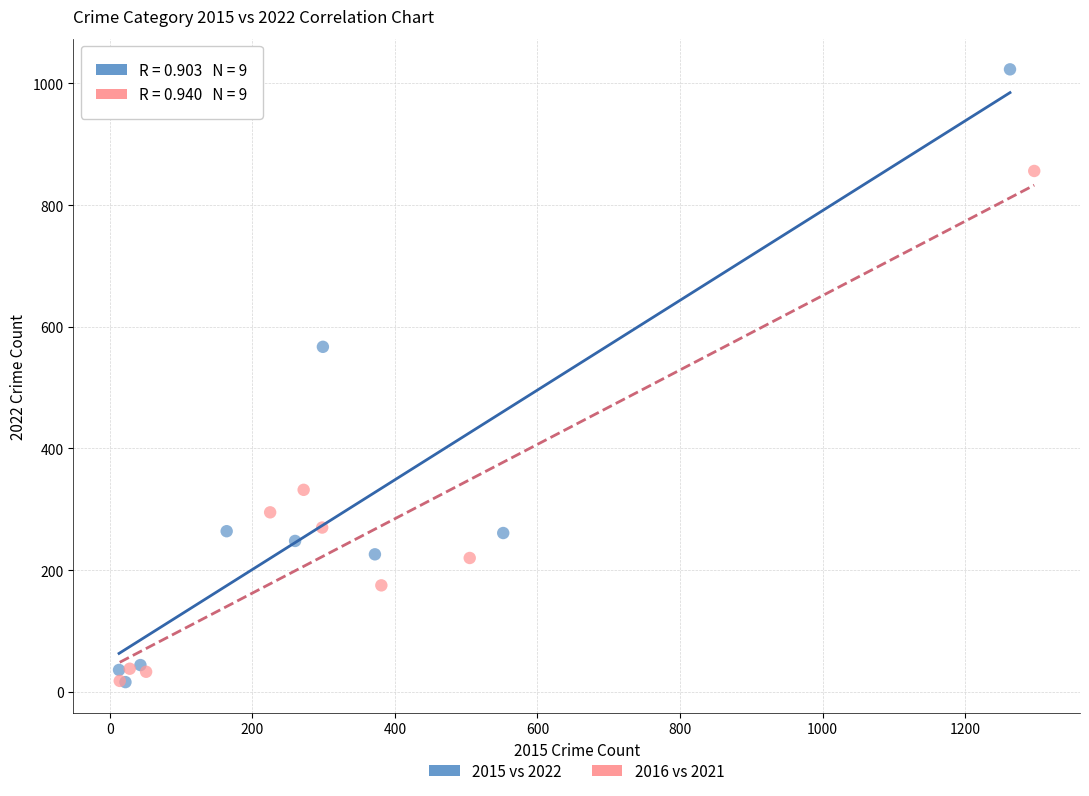

Which series has the largest Y range (max minus min)?

2015 vs 2022